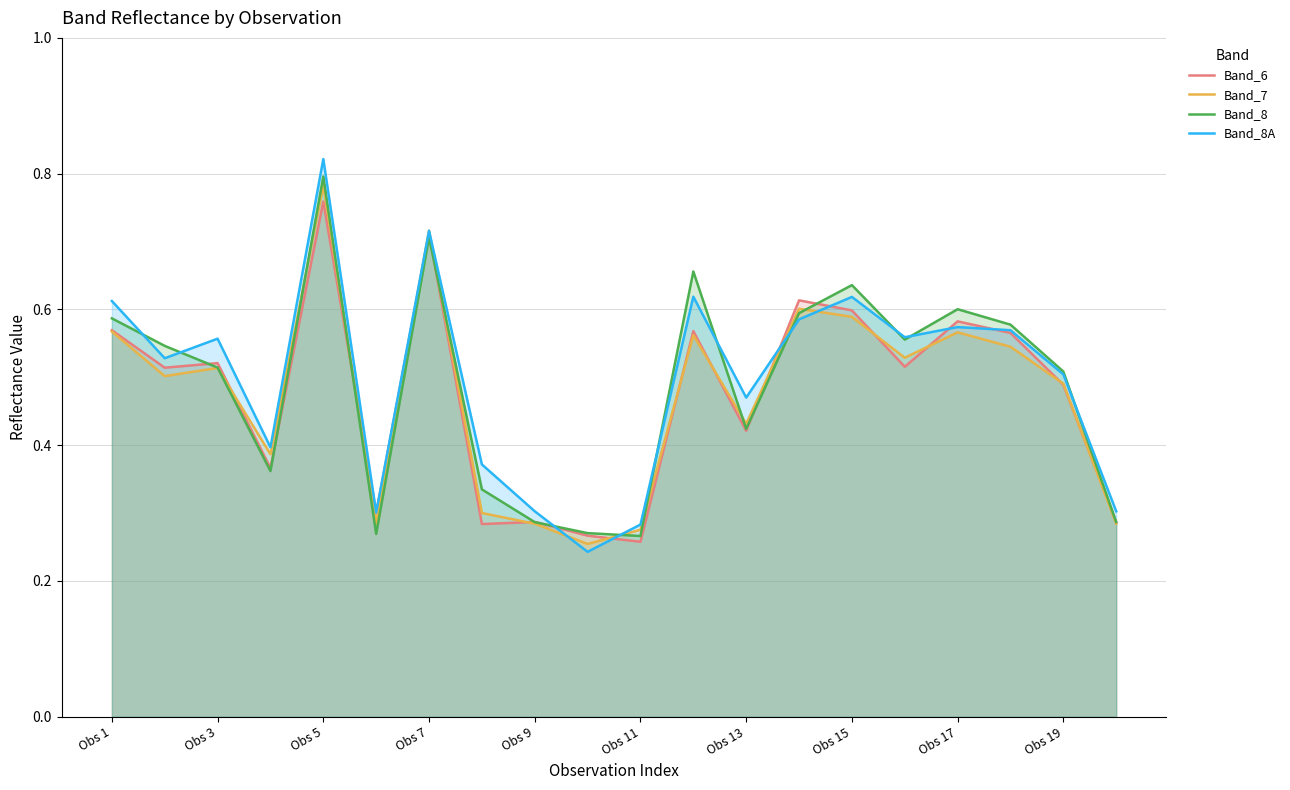

The Band_8A series shows 0.7 at Obs 13. True or false?

False